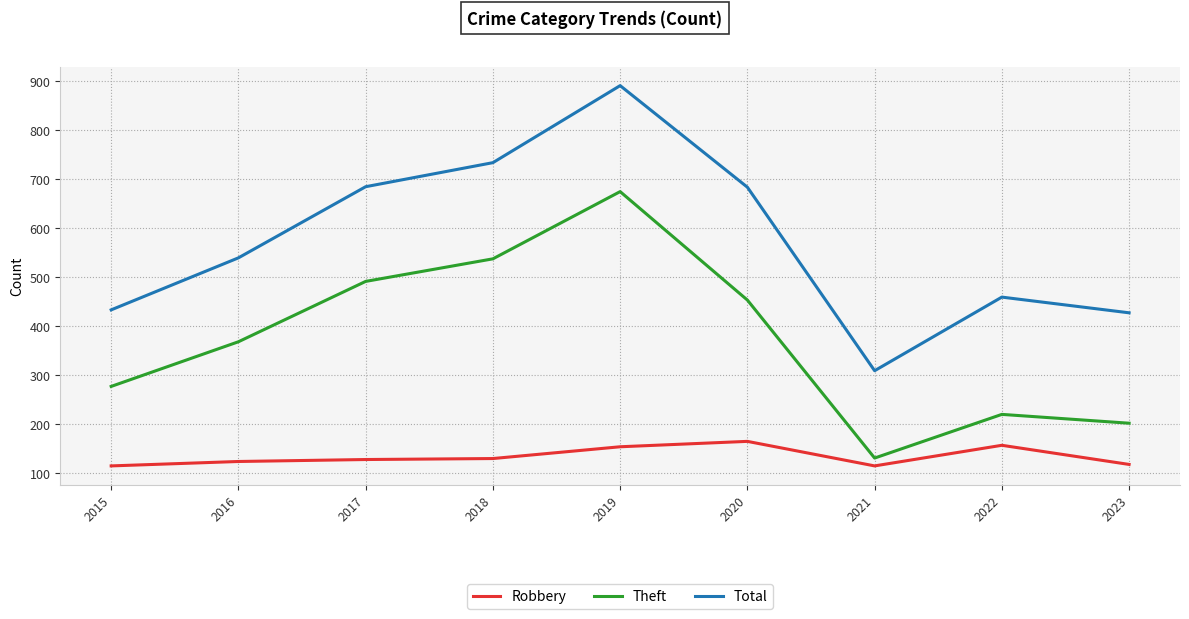

At which category is the sum across all series the highest?

2019